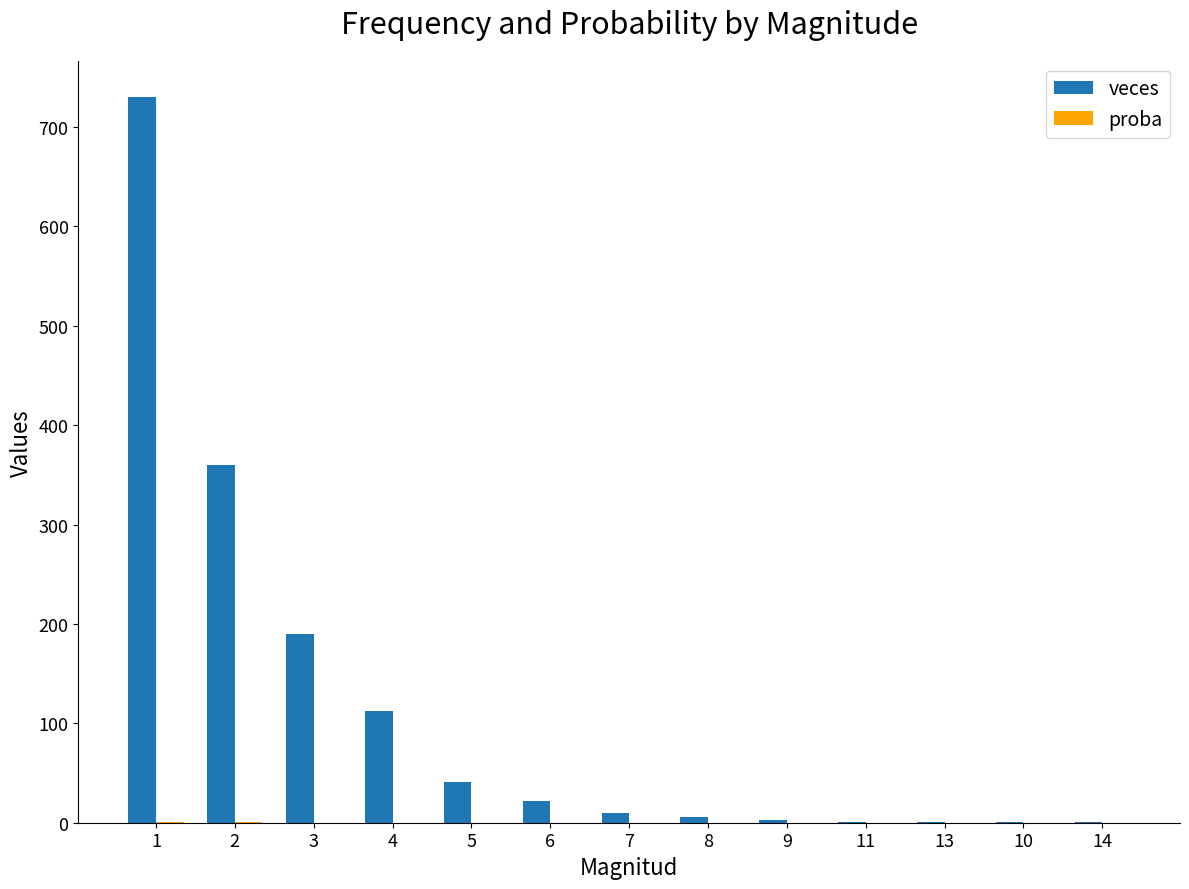

How many groups of bars are there?

13